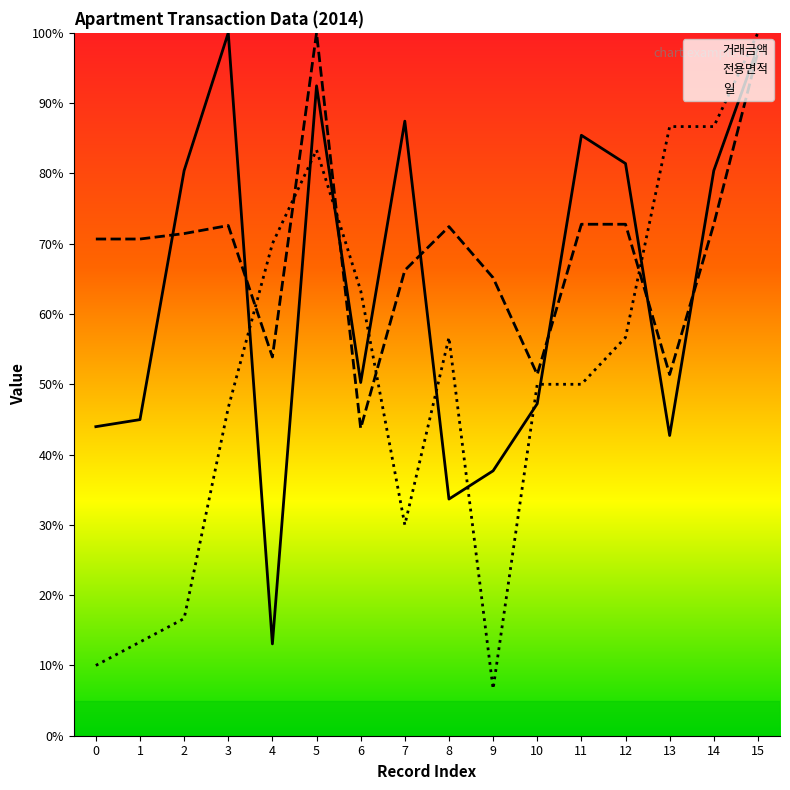

At which label does 일 first exceed 56?

4